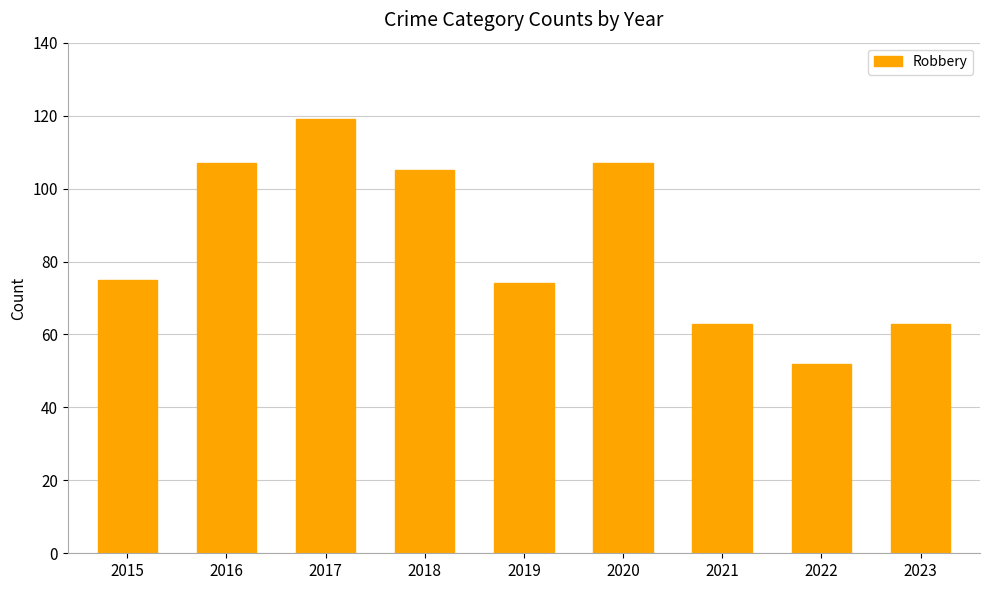

Read the value at 2023, to the nearest 5.

65